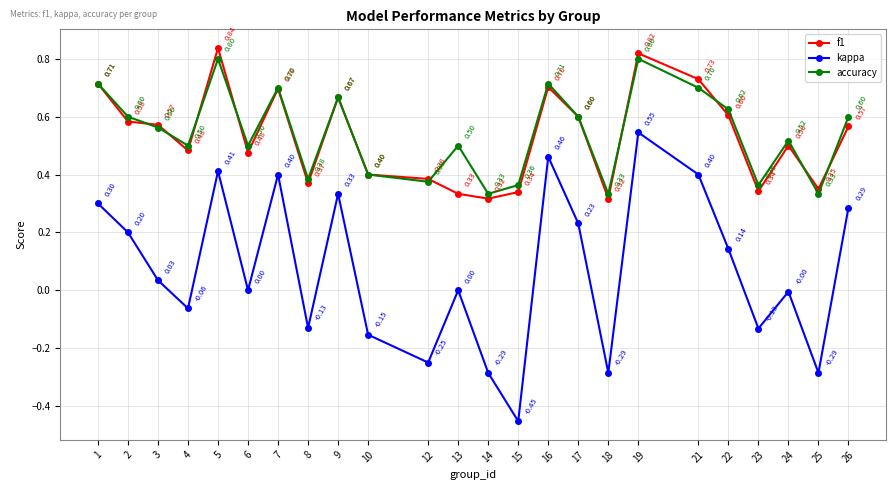

True or false: accuracy and kappa intersect in this chart.

False